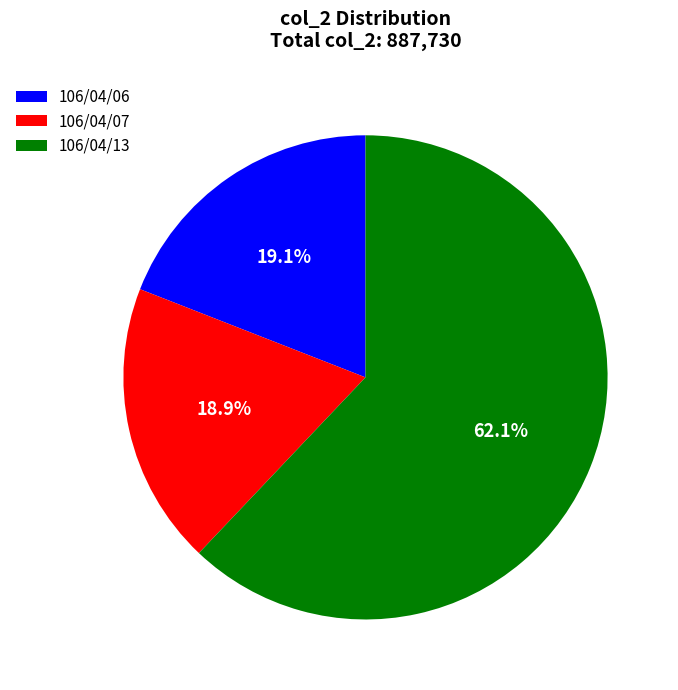

What is the ratio of the value at 106/04/13 to the value at 106/04/07?

3.3